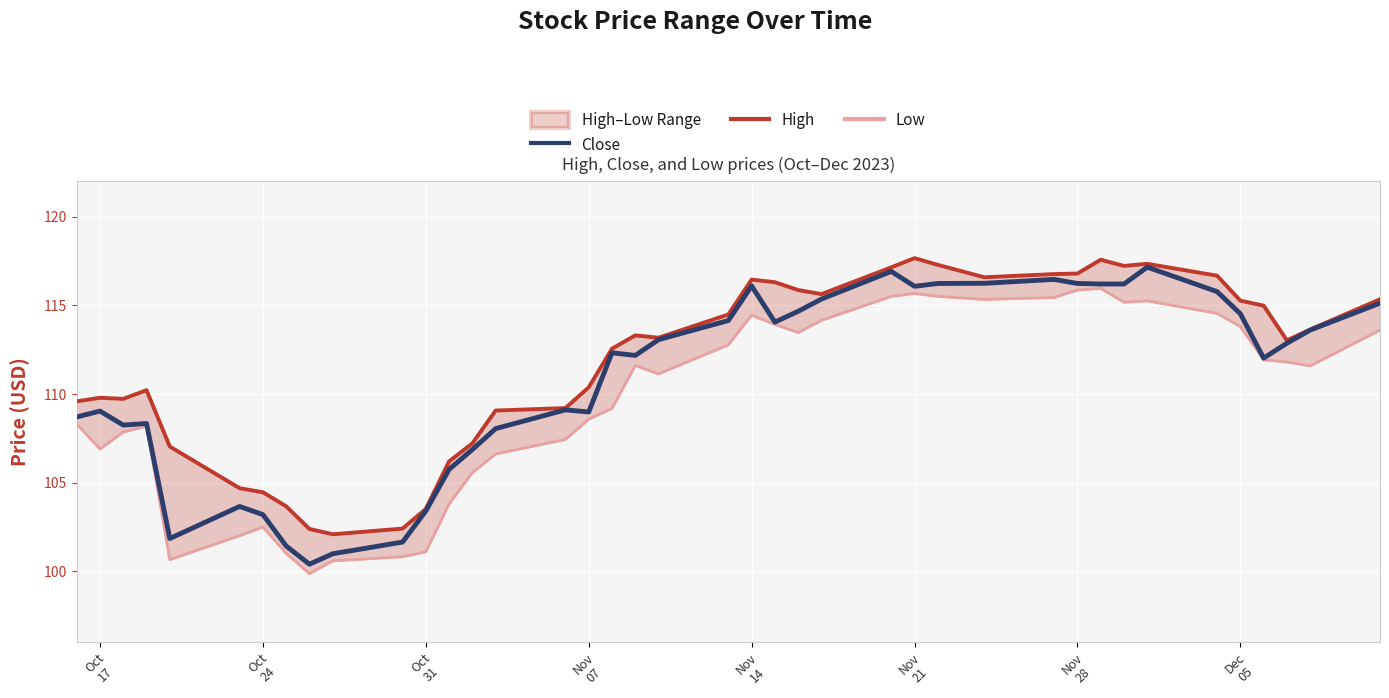

What is the minimum value for Close?

100.4